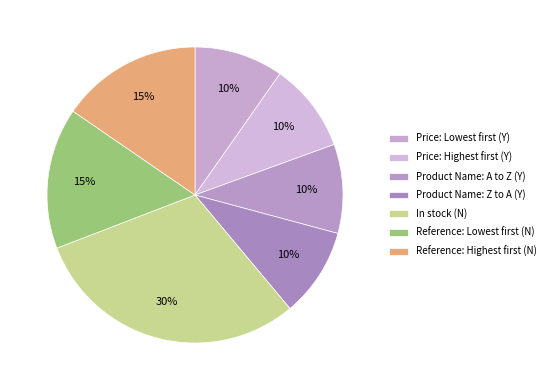

Is there a majority slice in this chart?

No